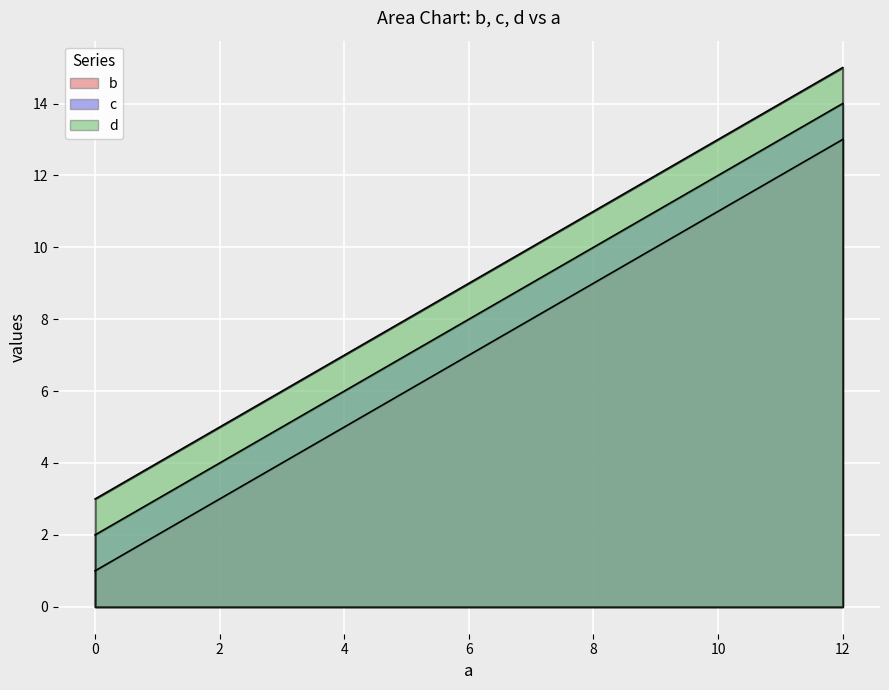

True or false: d and c intersect in this chart.

False